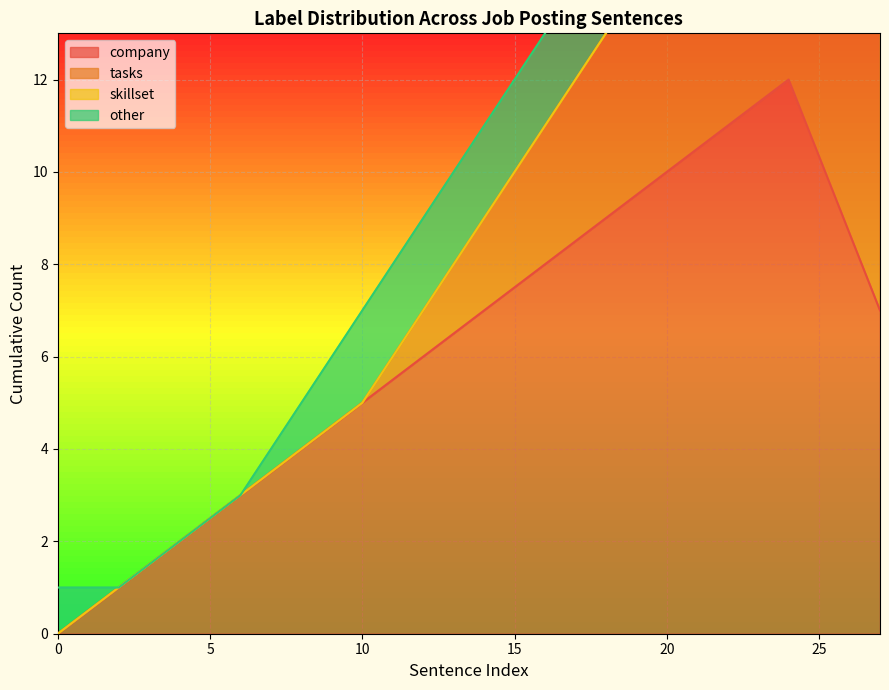

At which category is the sum across all series the highest?

24